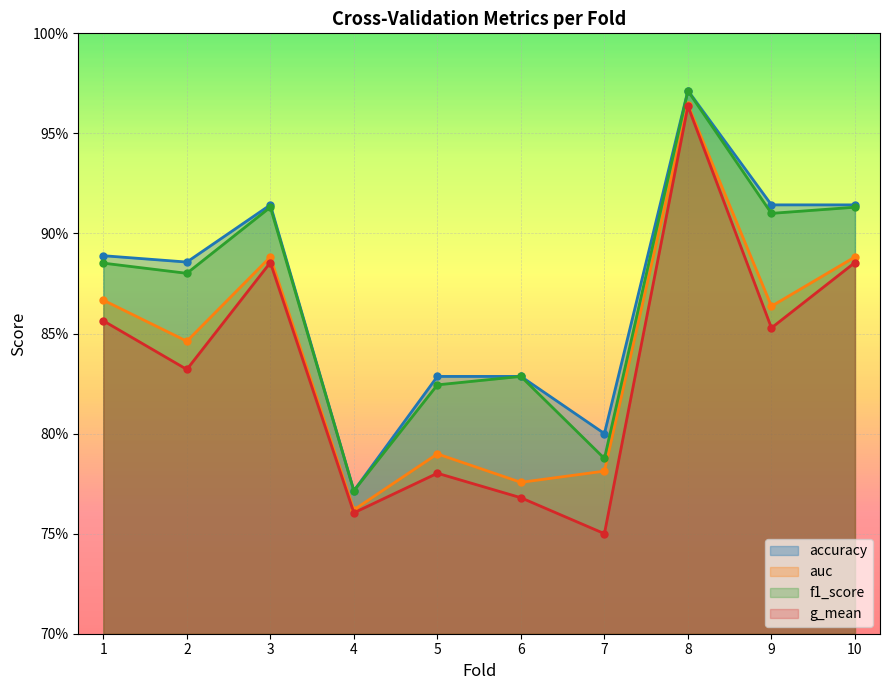

What is the difference between the g_mean values at 3 and 5?

0.1